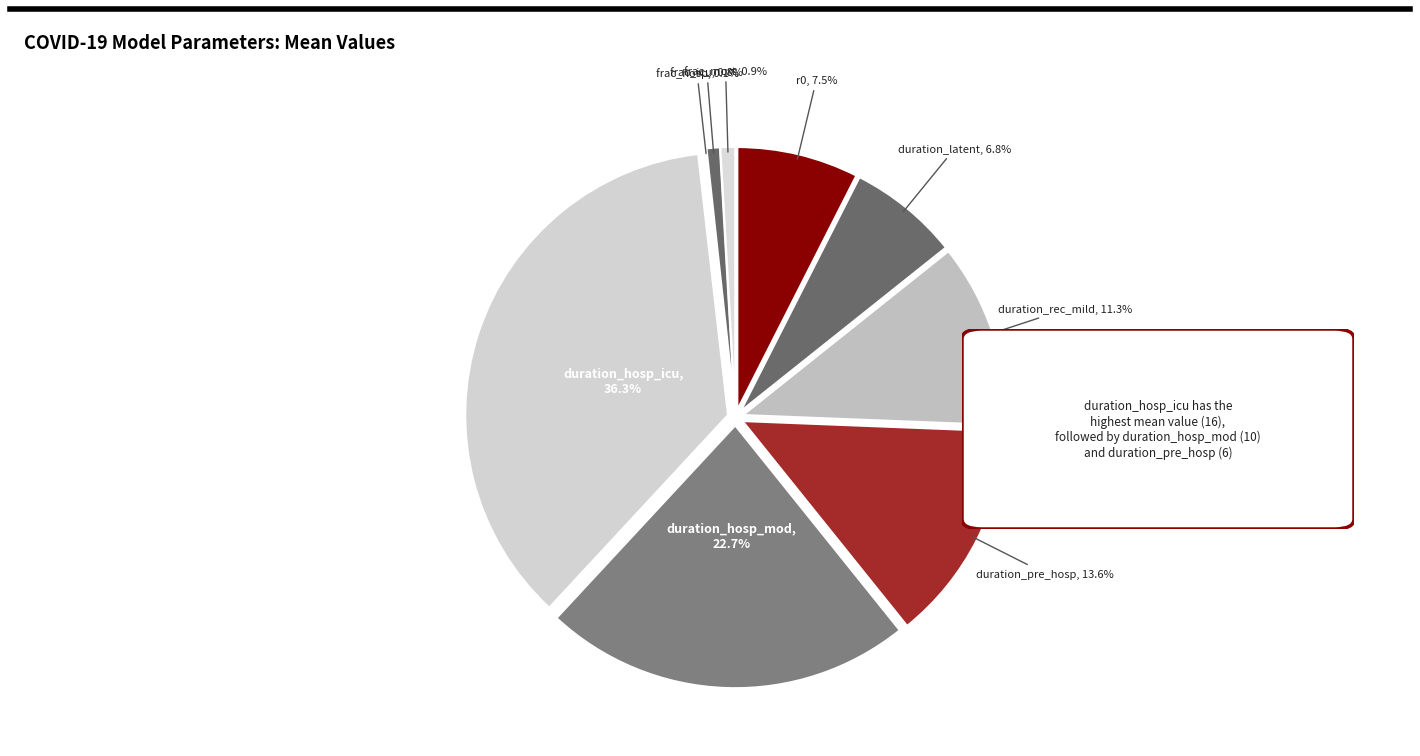

Is it true that duration_hosp_icu is 25% of the pie?

False